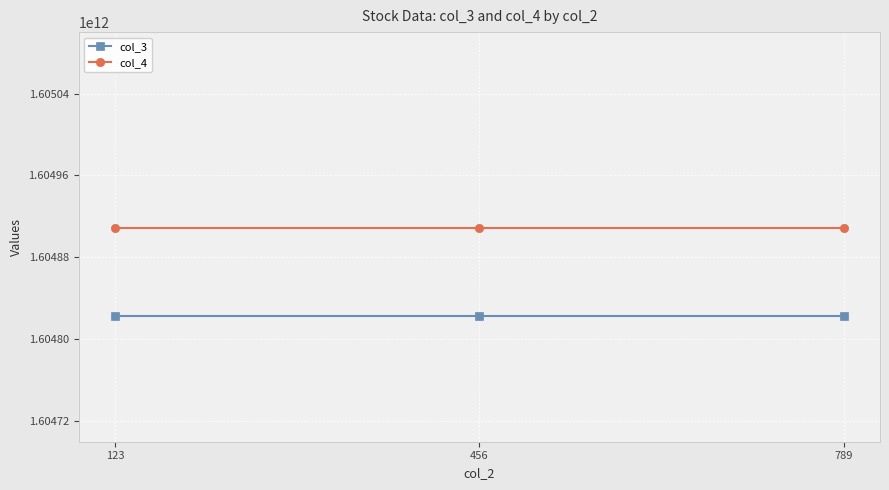

How many series are shown in this chart?

2